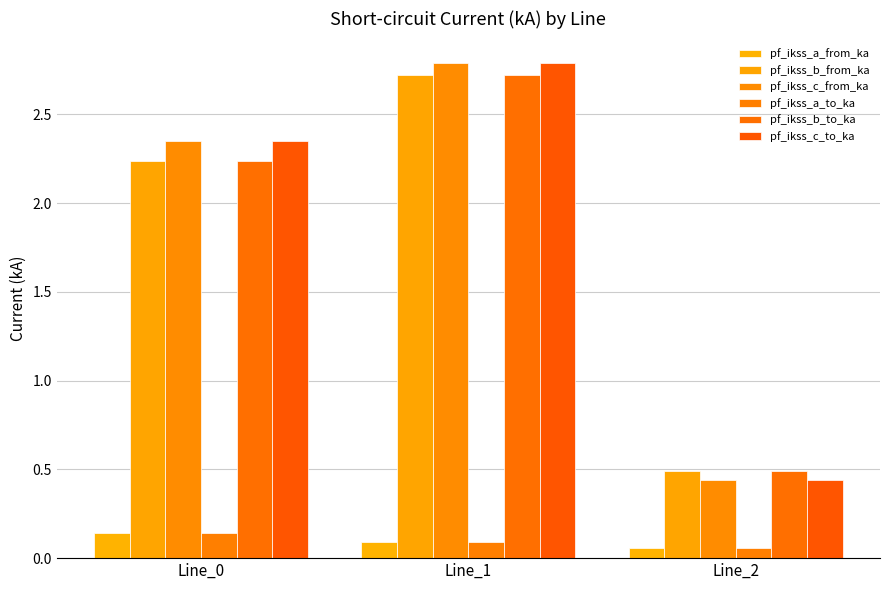

Which series has the widest spread of values?

pf_ikss_c_from_ka